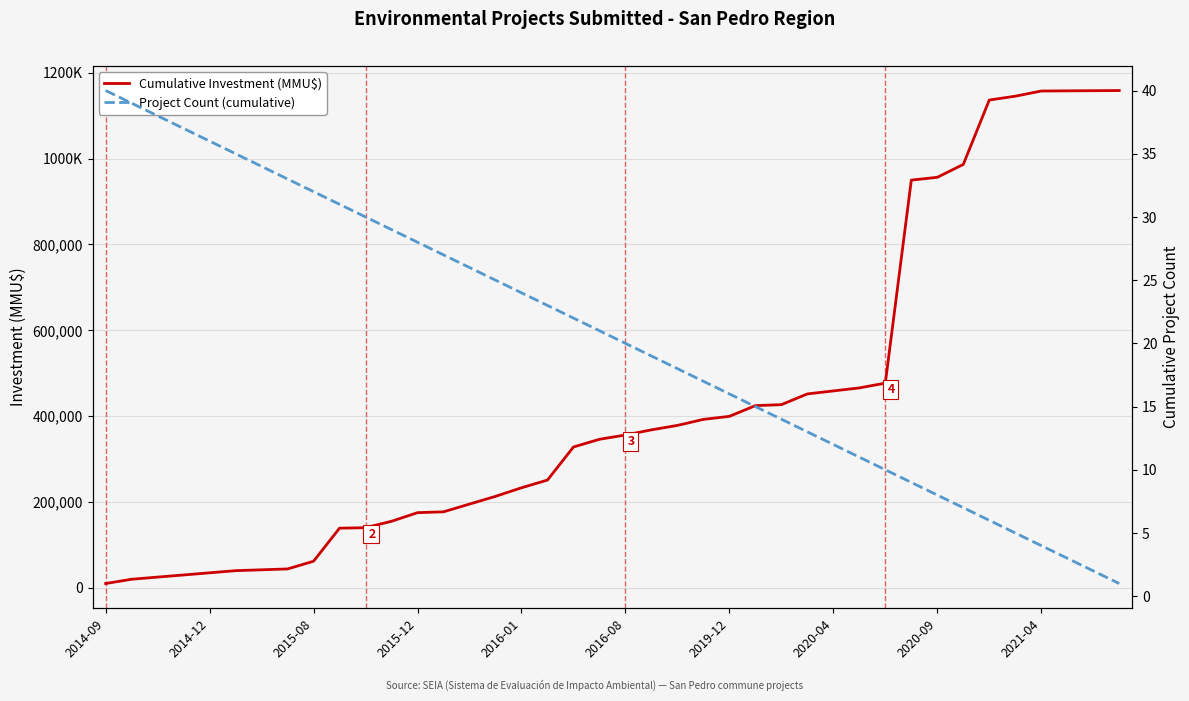

At how many categories does at least one series exceed 1055292?

6